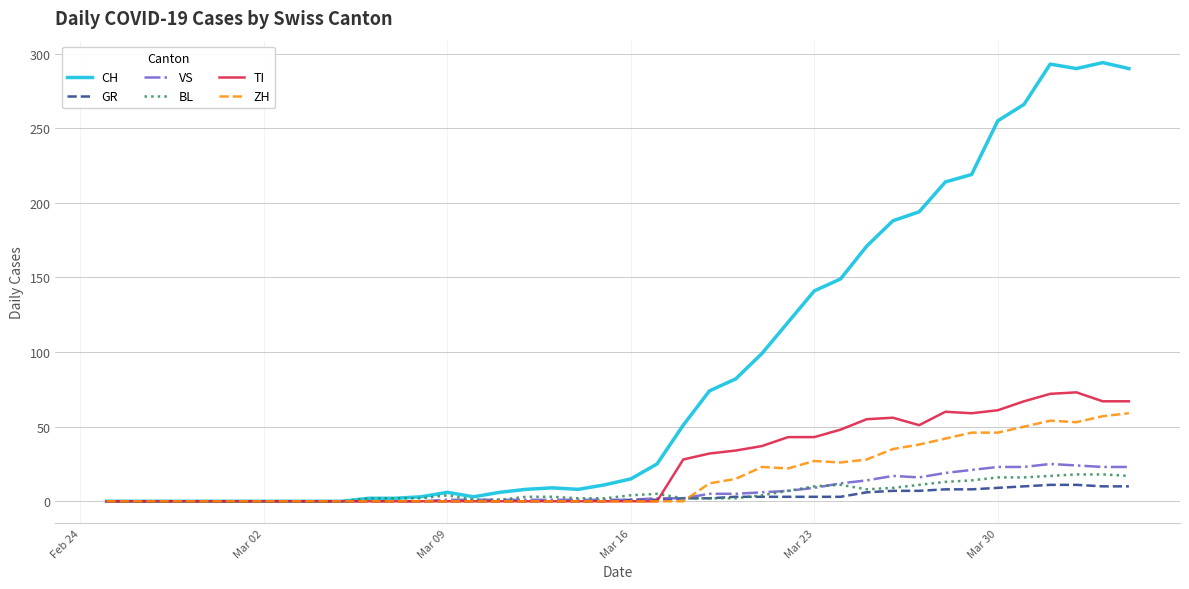

Rank the series by their maximum value, from lowest to highest.

GR, BL, VS, ZH, TI, CH